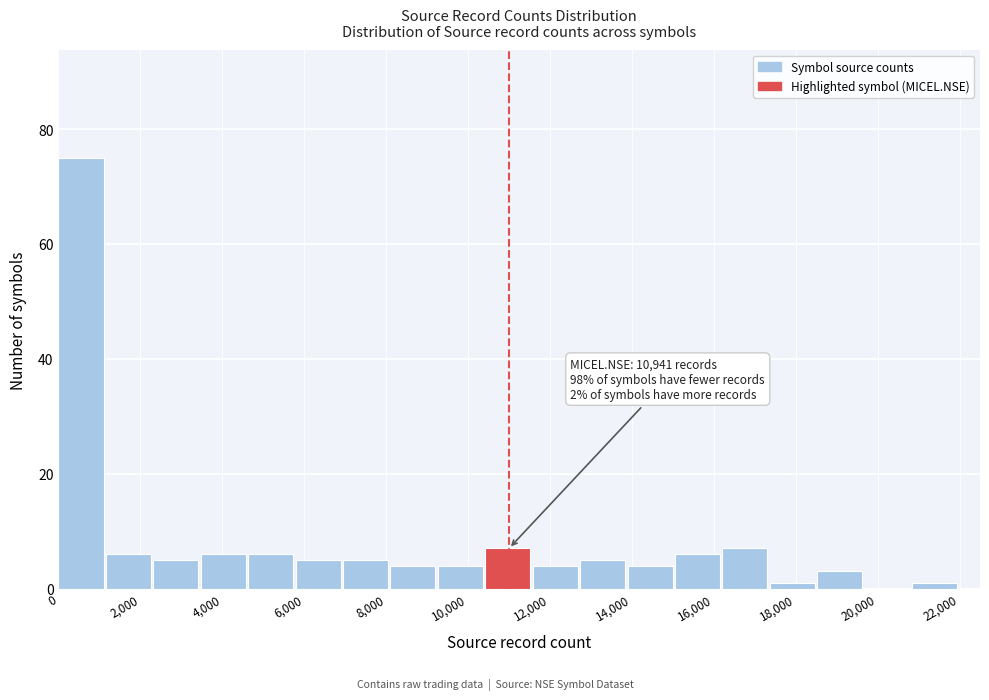

Over which range of the x-axis is the bar tallest?

0 to 1200